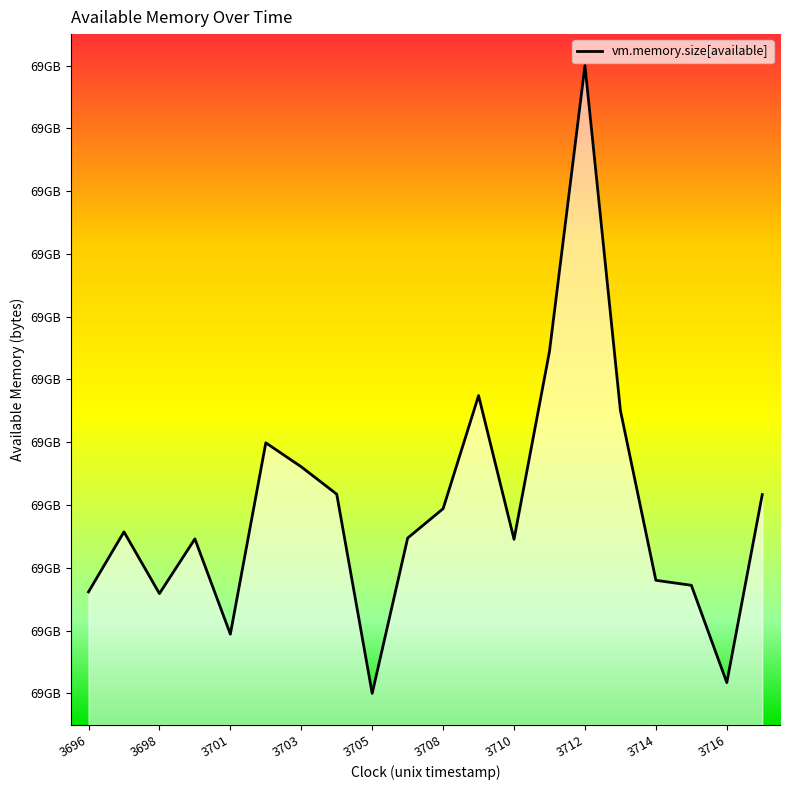

Is this an area chart (filled region under the line)?

Yes